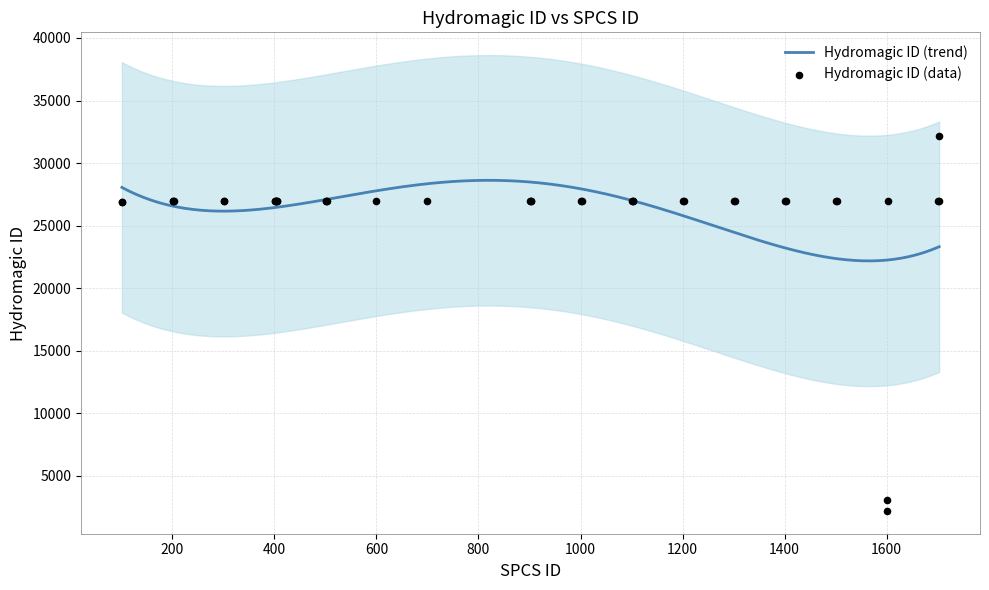

Which has a higher value, 503 or 1202?

1202